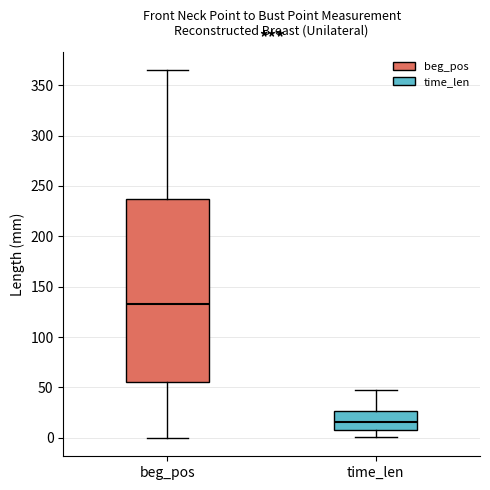

Reading left to right, read every box against the y-axis: the position of its median line, the range the box covers, and the ends of its whiskers. The values are not printed on the chart, so give them approximately, as read against the axis.

beg_pos: median 135, box 55 to 240, whiskers 0 to 365
time_len: median 15, box 10 to 25, whiskers 0 to 50